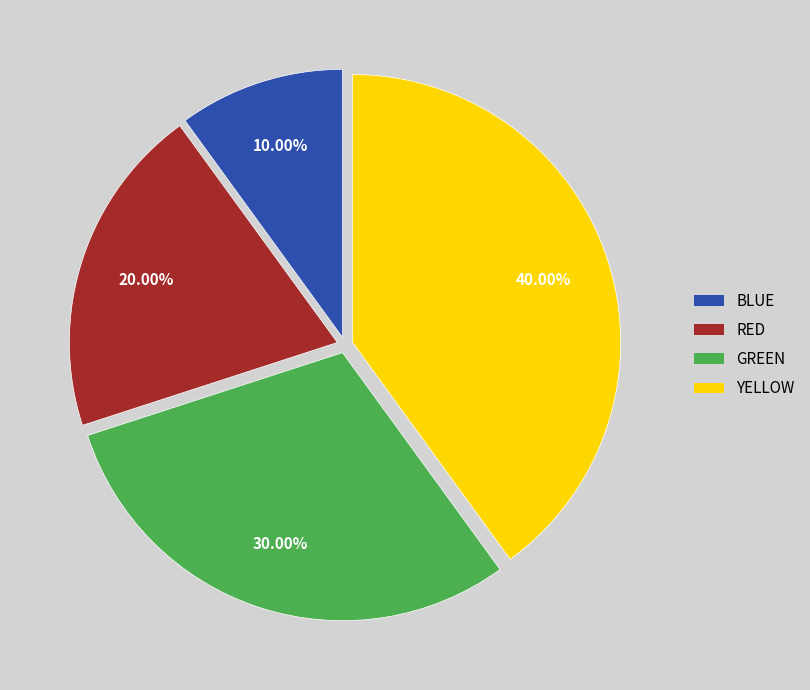

Is there a majority slice in this chart?

No